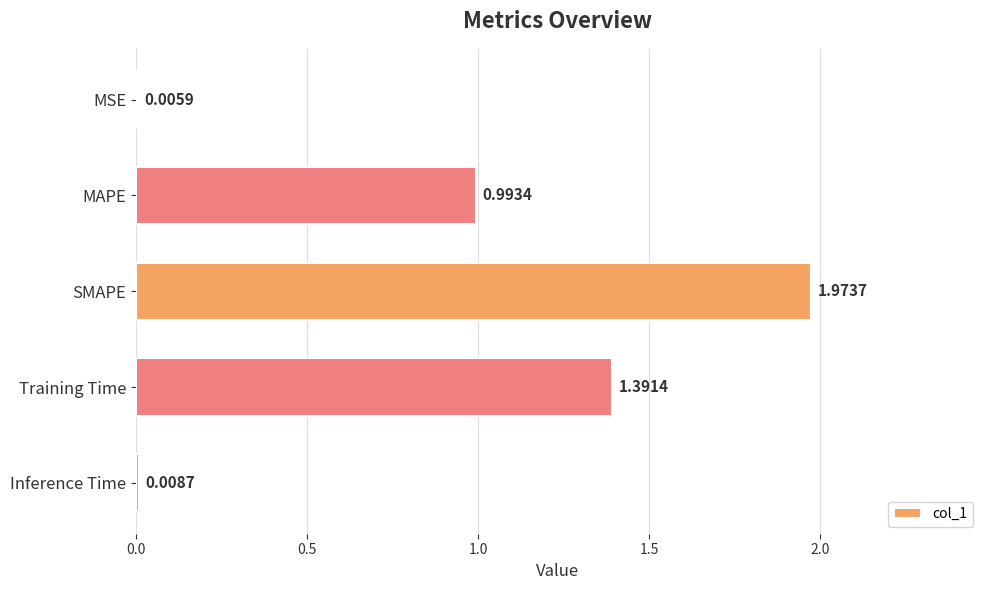

What is the change in value from MAPE to Inference Time?

-1.0